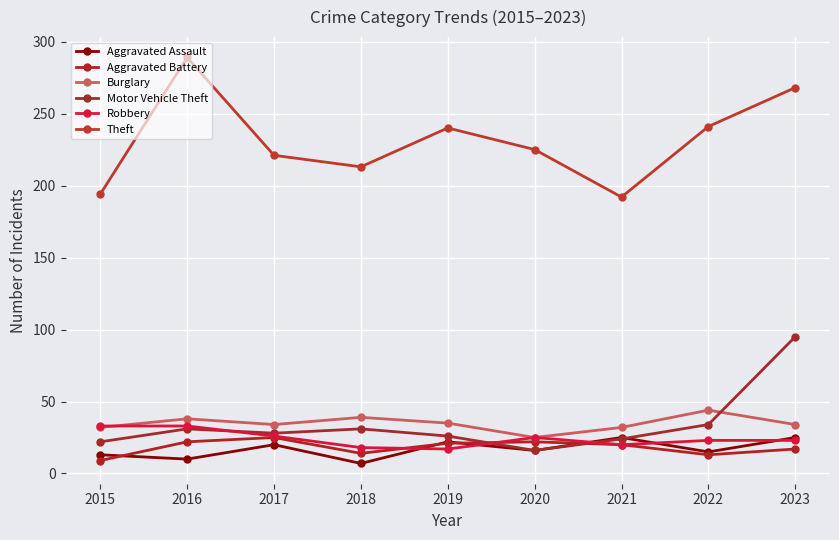

Where is the first local minimum for Theft?

2018